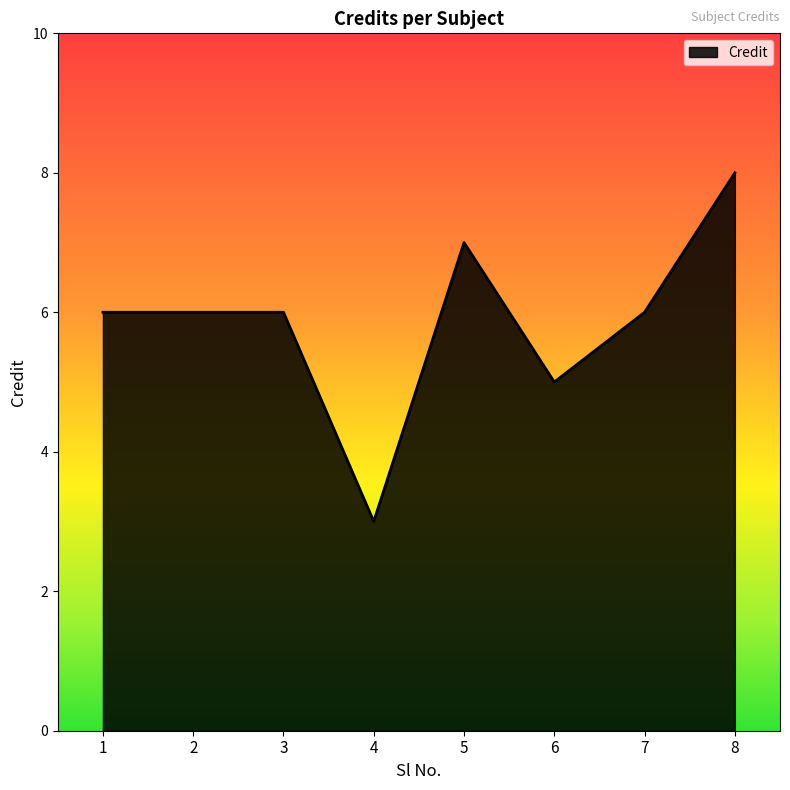

What is the ratio of the value at 6 to the value at 3?

0.8